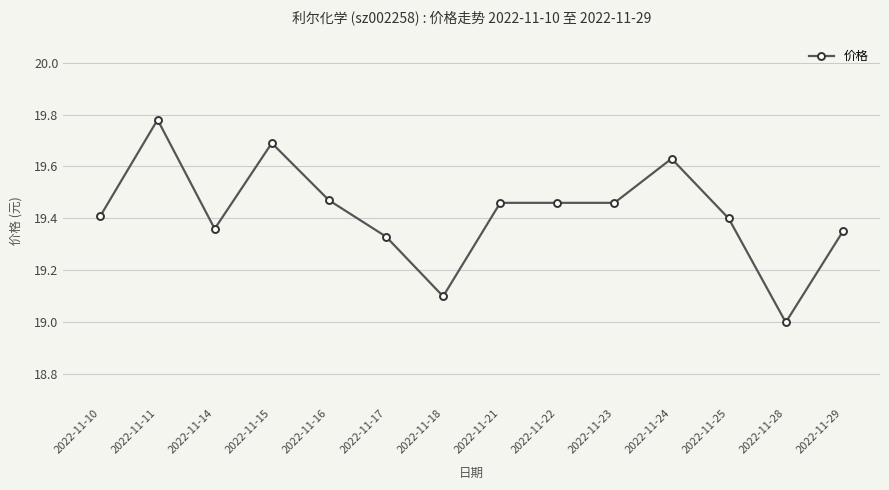

What is the smallest value displayed?

19.0